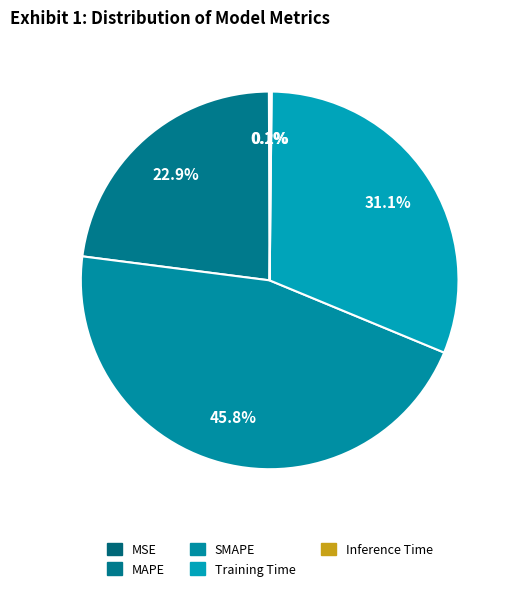

To the nearest percent, what percentage of the pie is MAPE?

23%